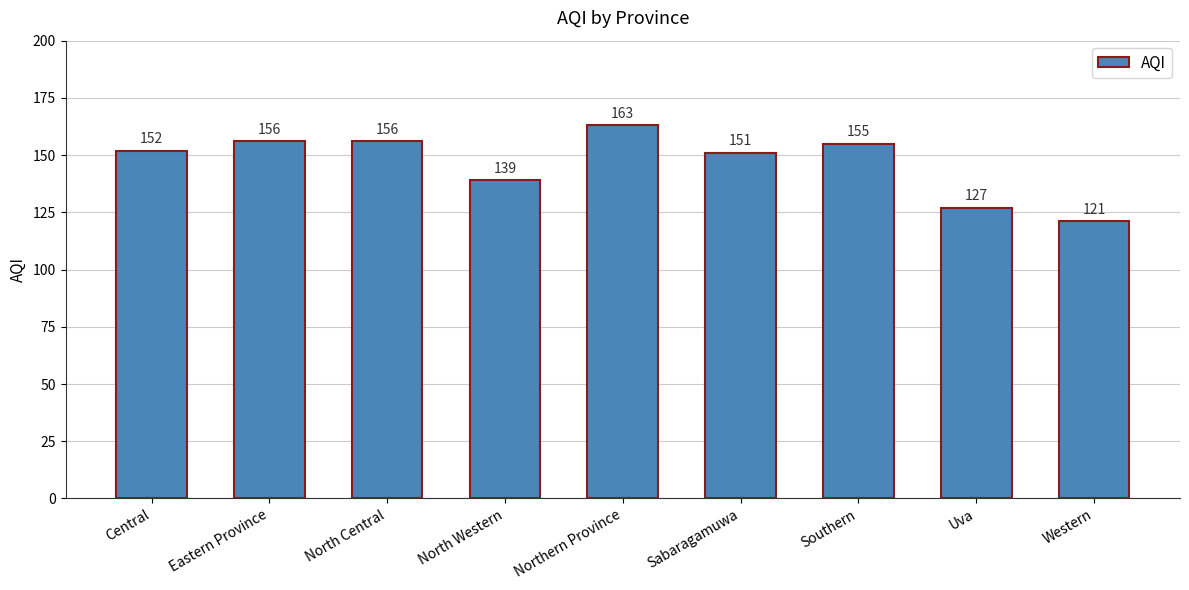

Reading left to right, list all the values displayed in this chart.

Central=152	Eastern Province=156	North Central=156	North Western=139	Northern Province=163	Sabaragamuwa=151	Southern=155	Uva=127	Western=121